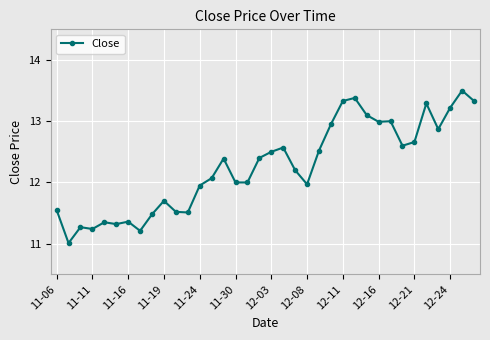

What is the sum of all values?

441.3